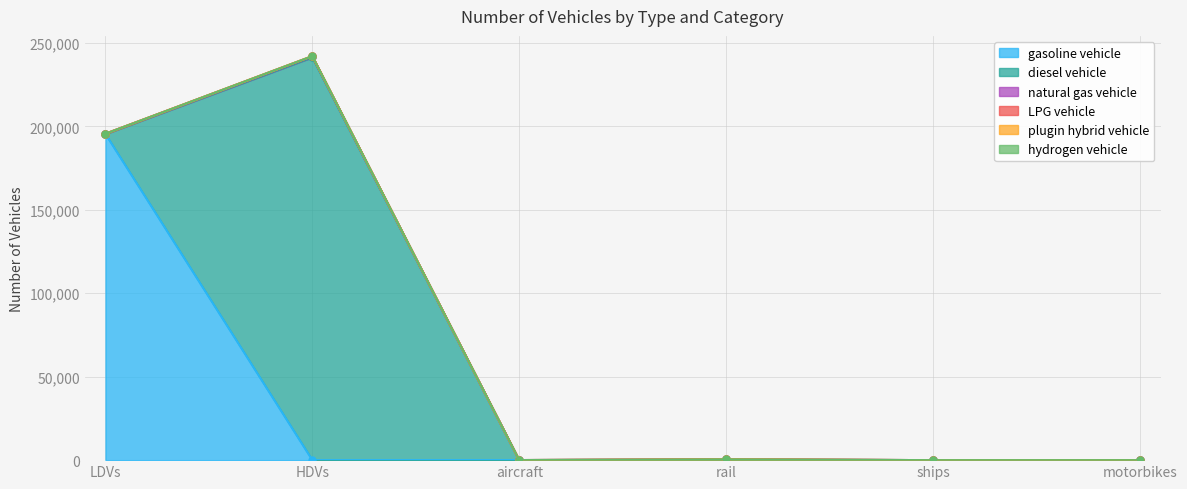

List the series in order of their peak value, highest first.

diesel vehicle, gasoline vehicle, natural gas vehicle, LPG vehicle, plugin hybrid vehicle, hydrogen vehicle